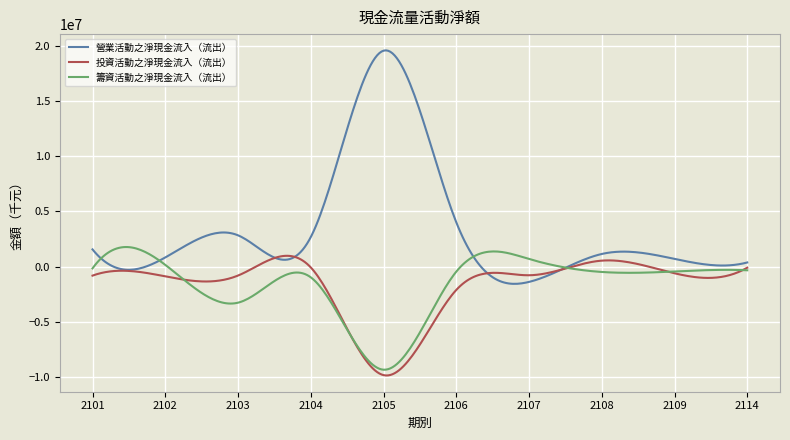

Which series has the largest range (max minus min)?

營業活動之淨現金流入（流出）